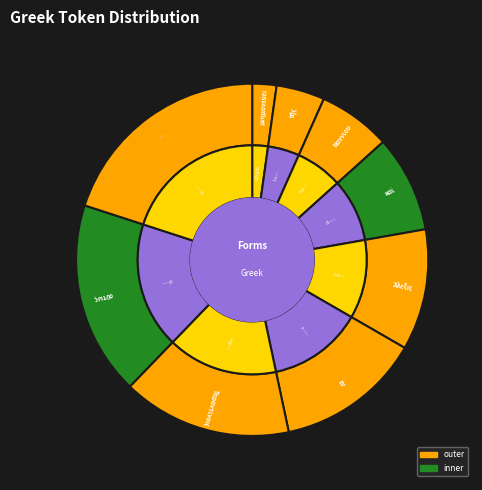

How many slices are in this pie chart?

9